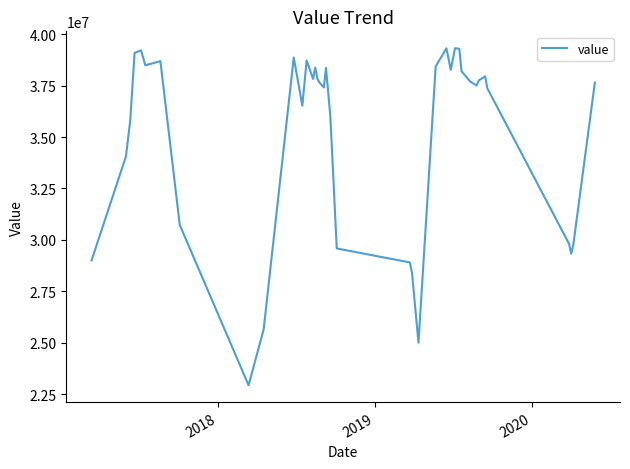

What is the greatest value displayed?

39316449.0